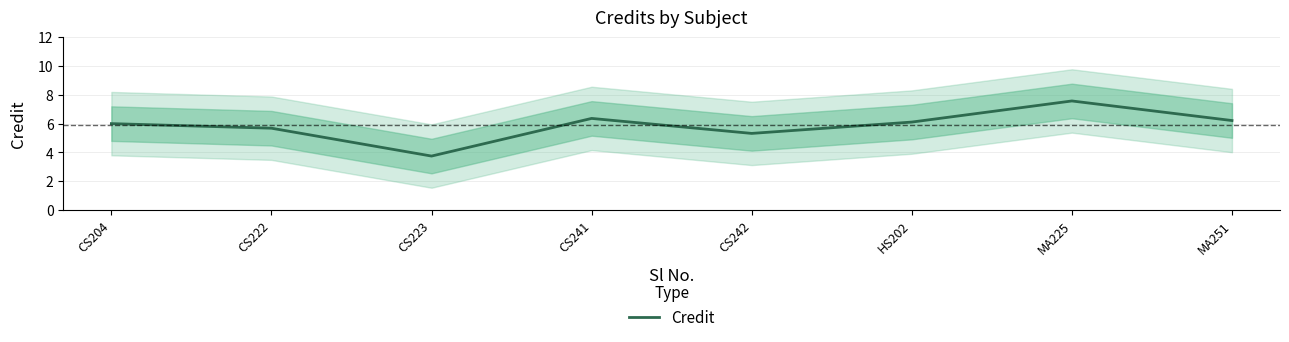

How many lines are shown in the chart?

1